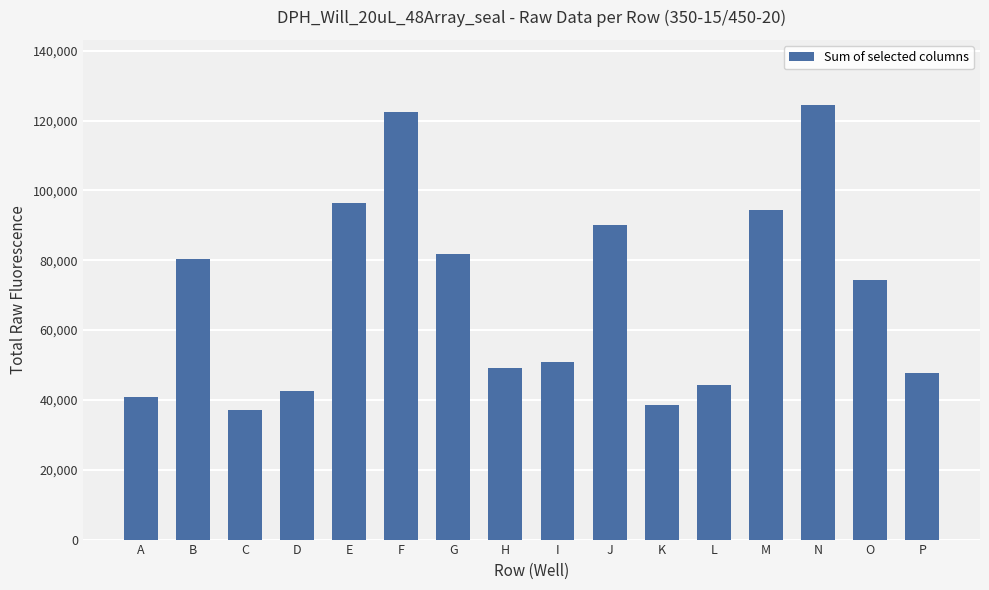

Rank the categories by value from lowest to highest.

C, K, A, D, L, P, H, I, O, B, G, J, M, E, F, N